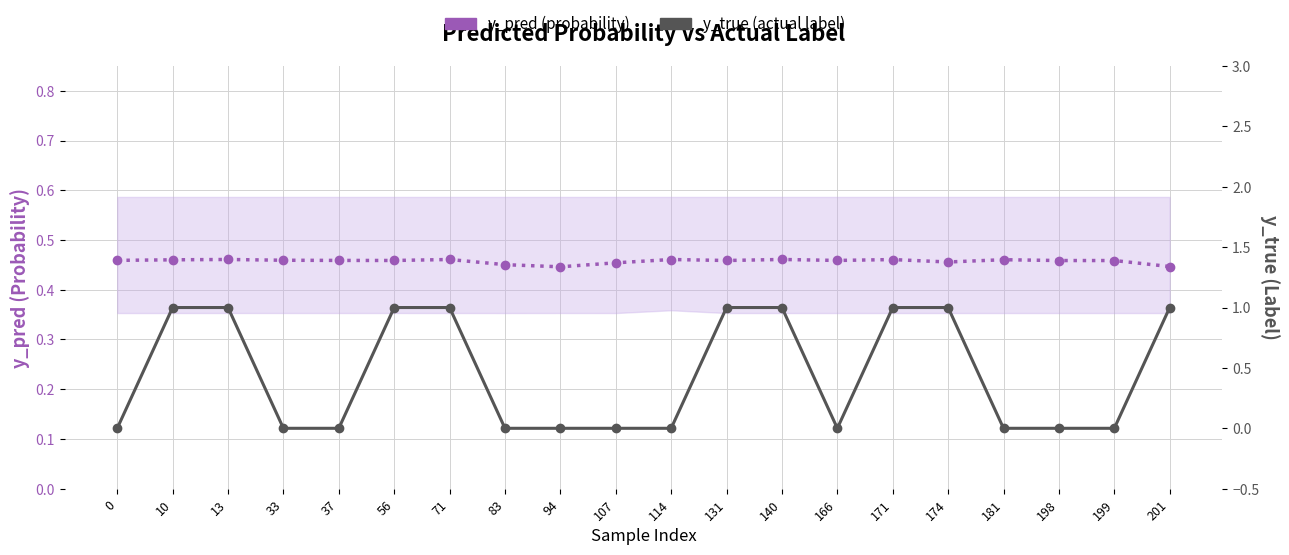

The y_pred (probability) series shows 0.5 at 107. True or false?

True